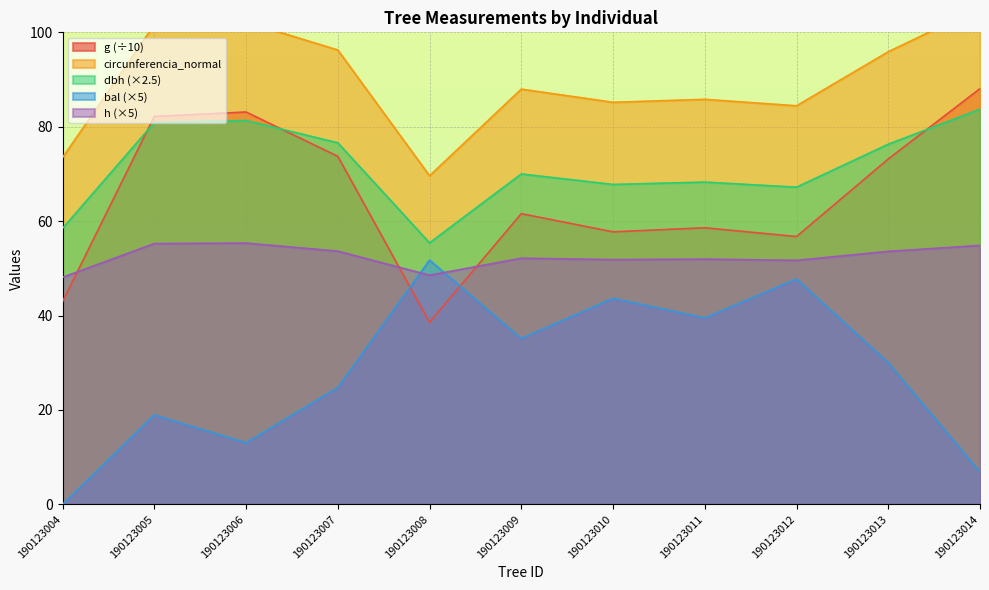

What is the difference between the highest and lowest values at 190123012?

36.7